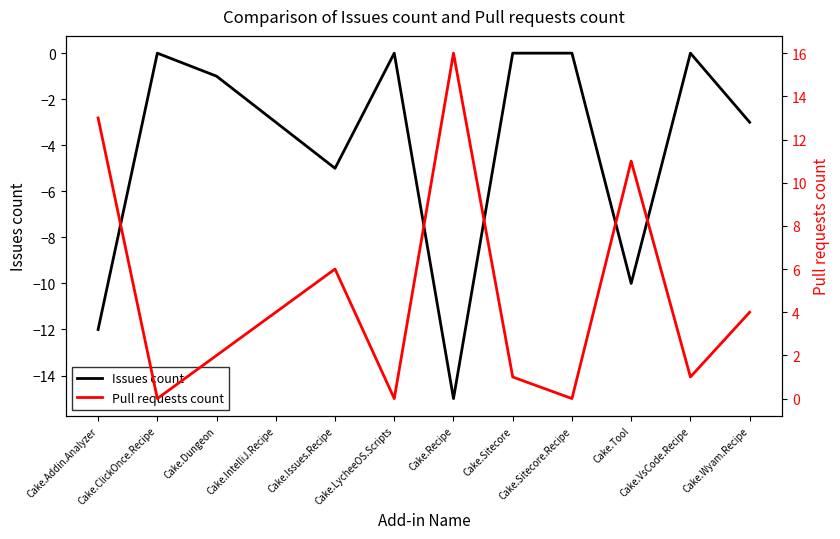

What is the difference between the Pull requests count values at Cake.Dungeon and Cake.ClickOnce.Recipe?

2